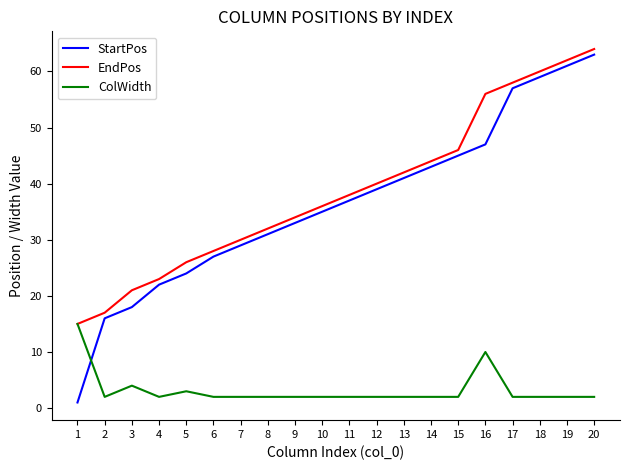

What is the total value across all series at 17?

117